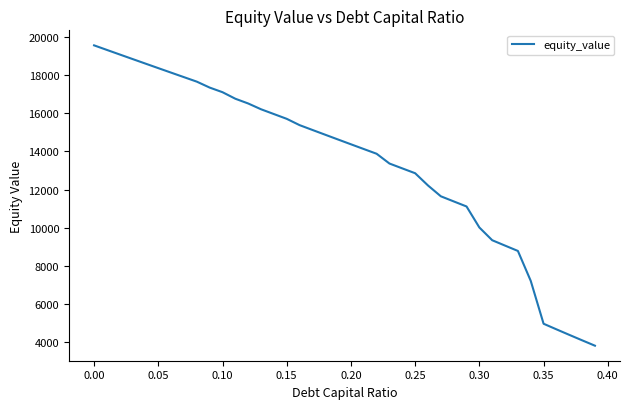

What is the minimum value shown in the chart?

3827.0